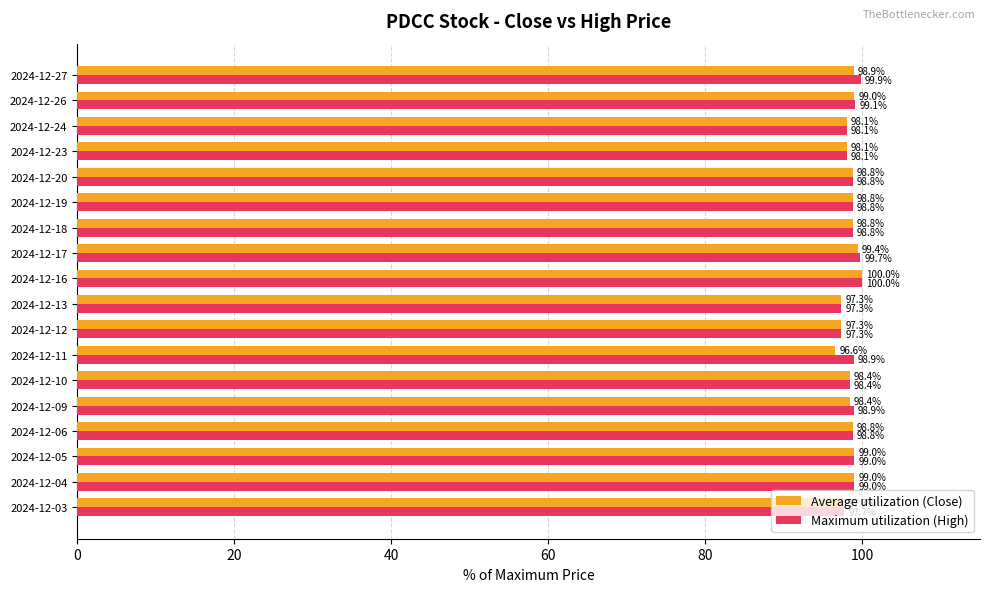

How many data points in Maximum utilization (High) are above 98?

15